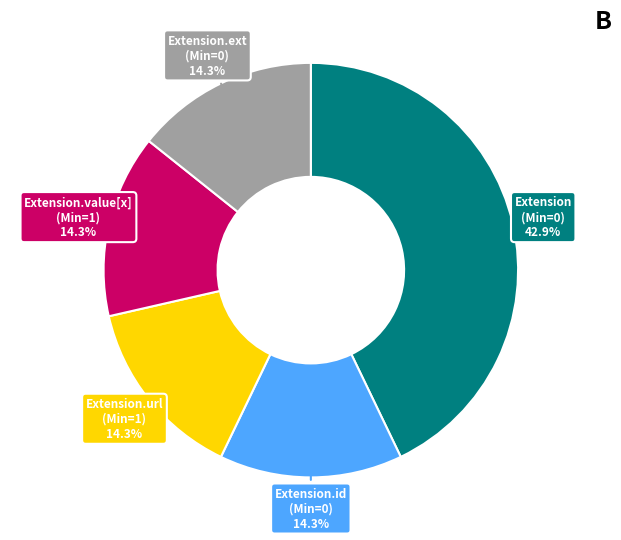

Is there any slice that represents more than half of the pie?

No